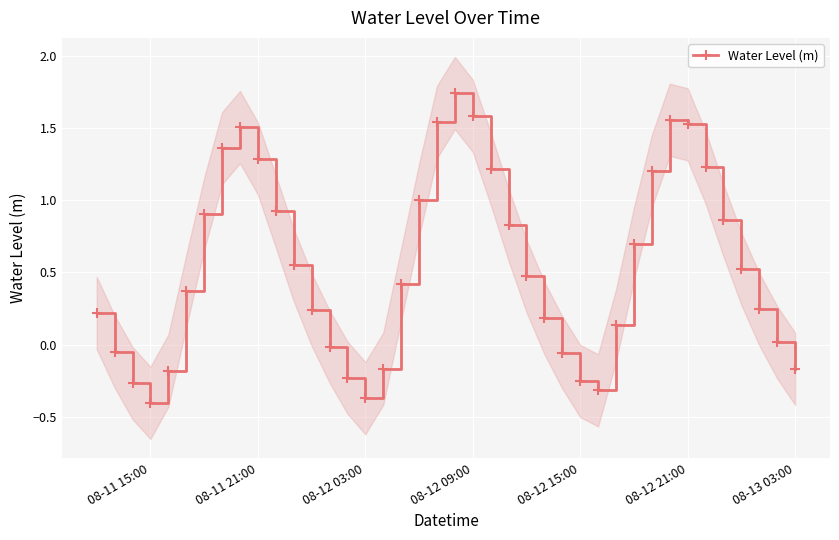

How many interior local valleys does the Water Level (m) series have?

3